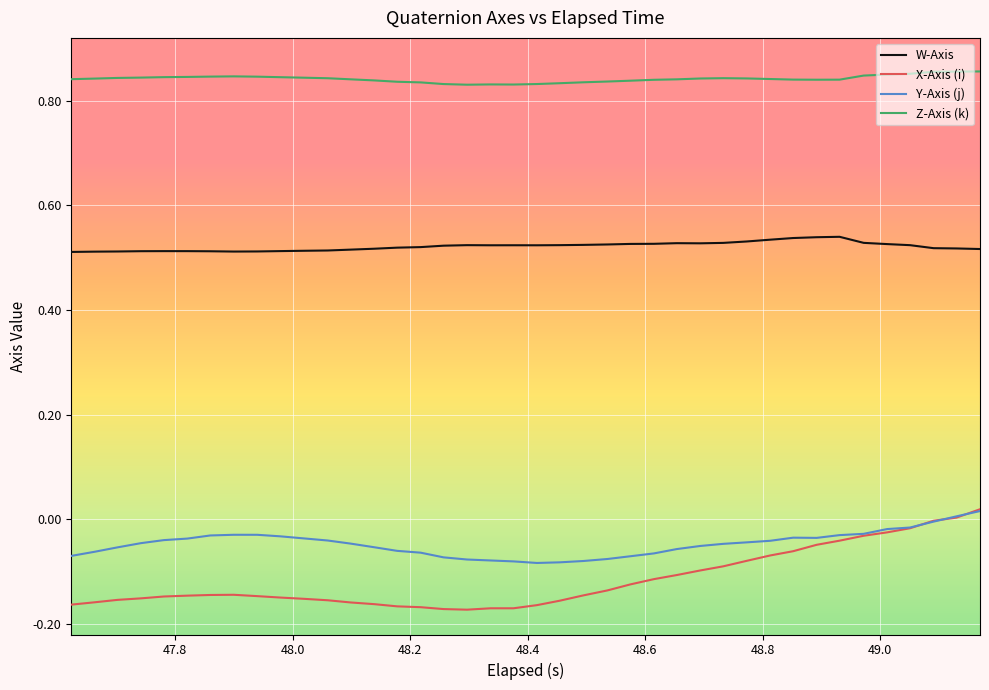

Count the number of categories in the chart.

40